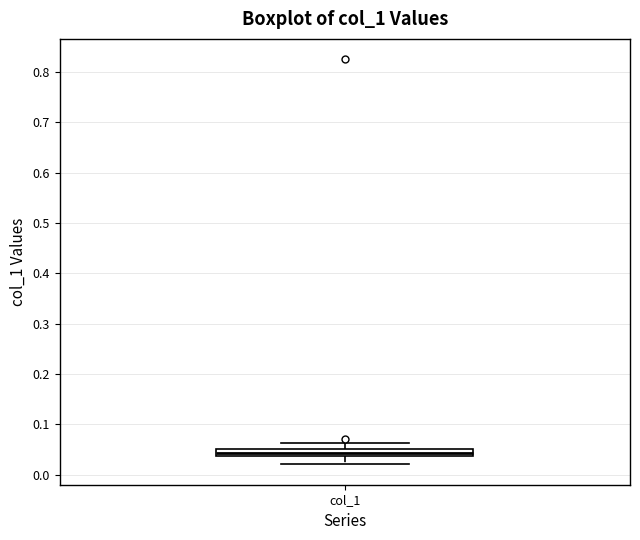

Where does the upper whisker of the box for col_1 end on the y-axis? The values are not printed on the chart, so give them approximately, as read against the axis.

0.06